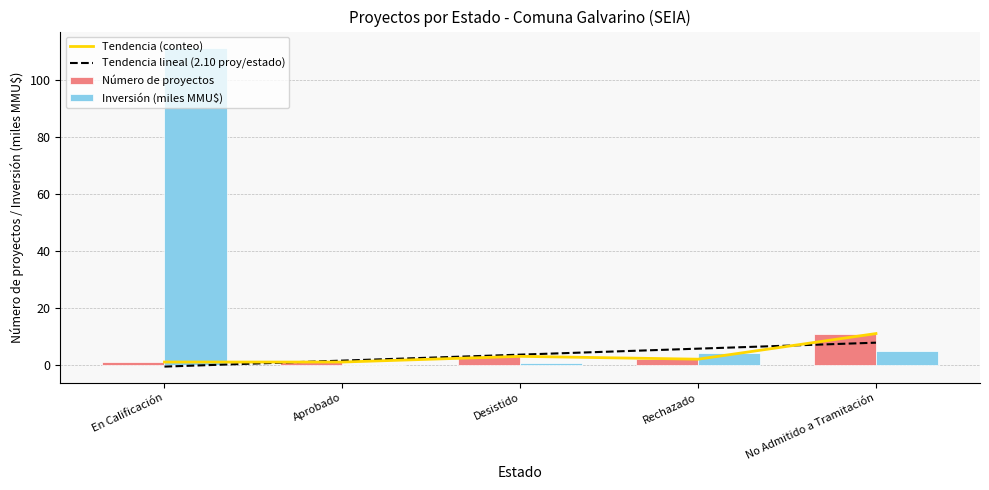

The Número de proyectos series shows 3.0 at Desistido. True or false?

True